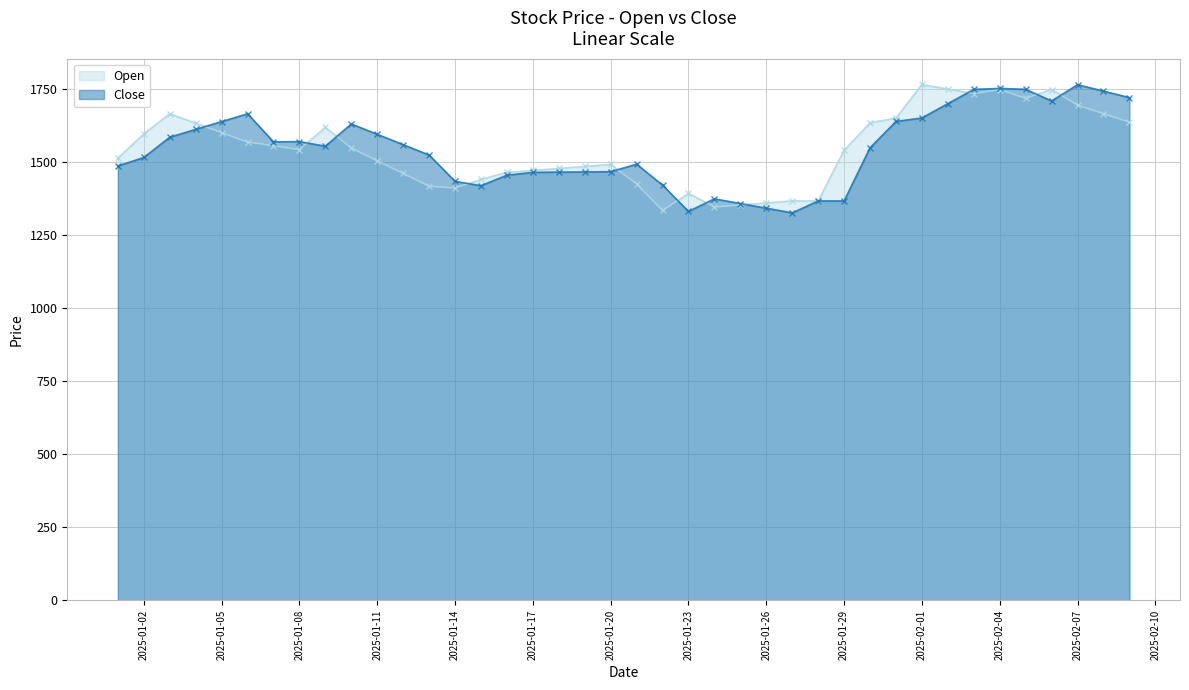

What is the maximum value shown in the chart?

1766.7